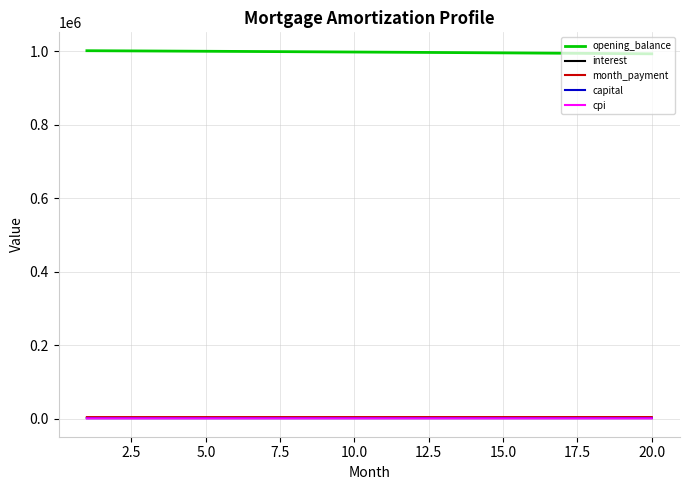

True or false: opening_balance and capital cross at least once.

False